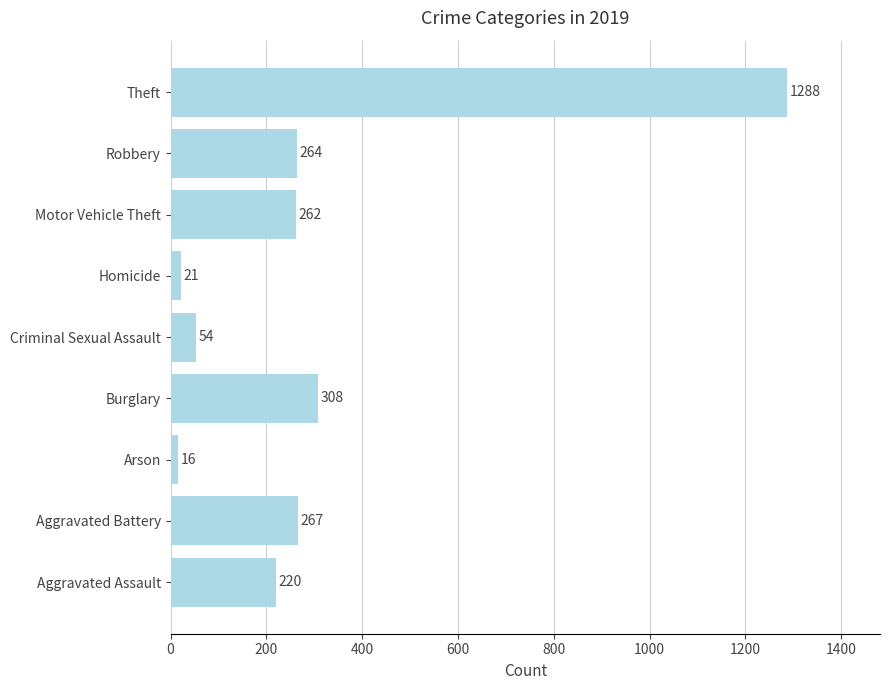

Are the bars horizontal?

Yes